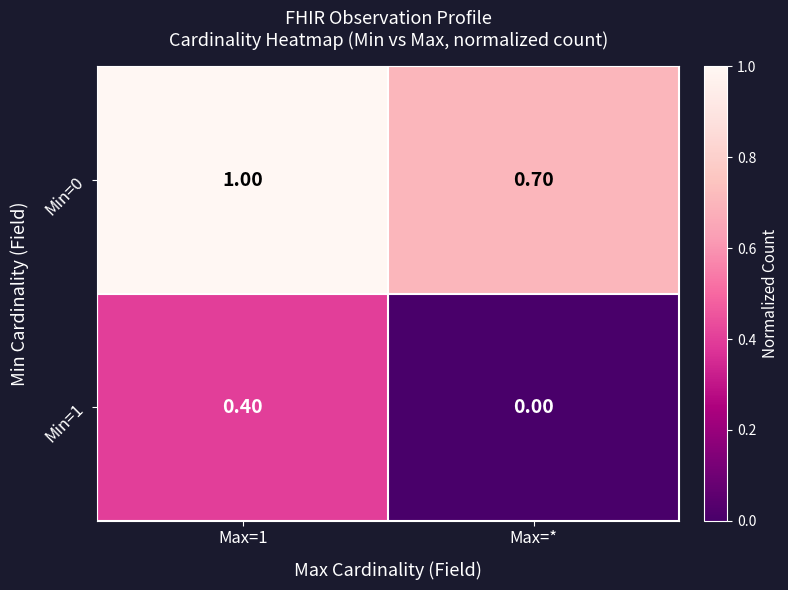

Where is Min=0 nearest to the value 0?

Max=*